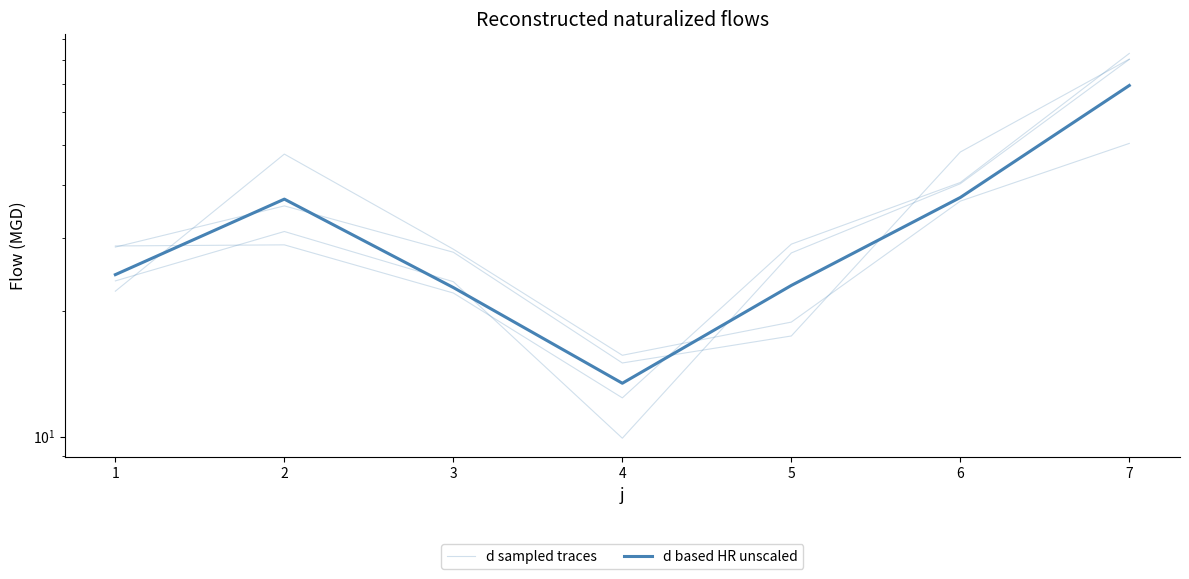

Does the chart display data point markers on the line(s)?

No